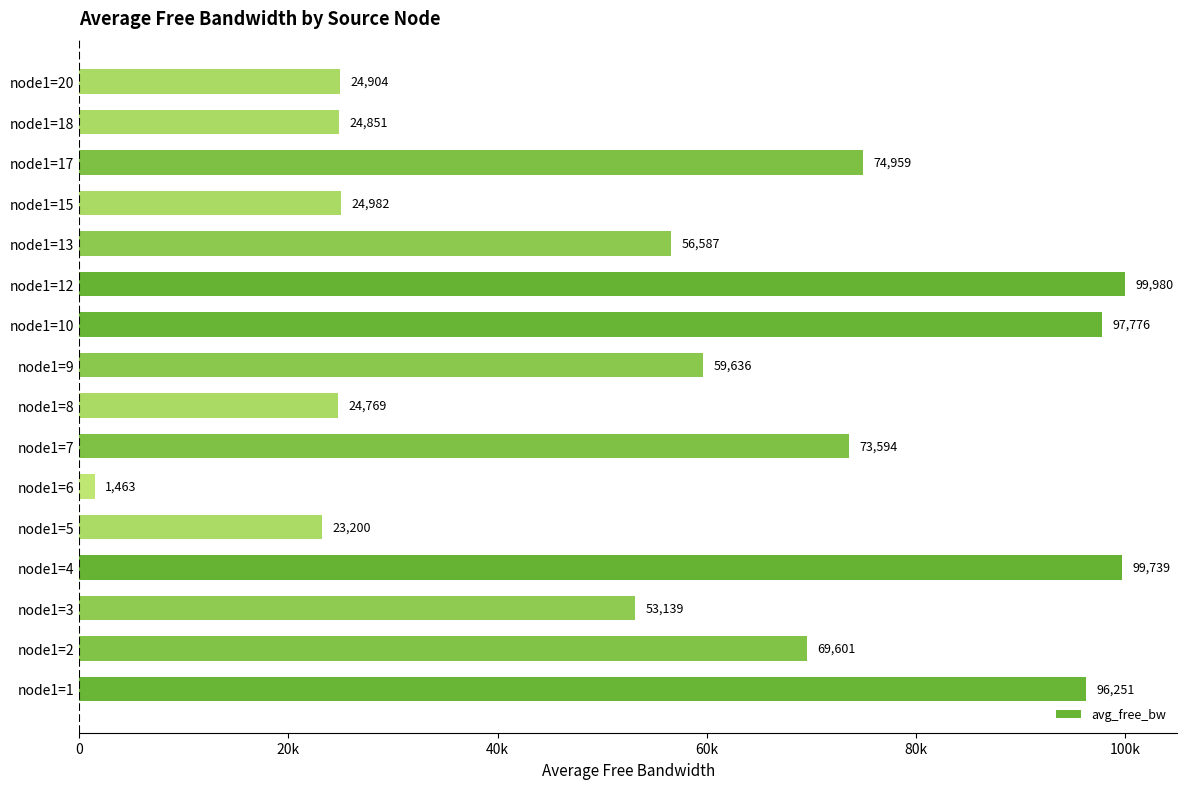

What is the maximum value shown in the chart?

99979.5